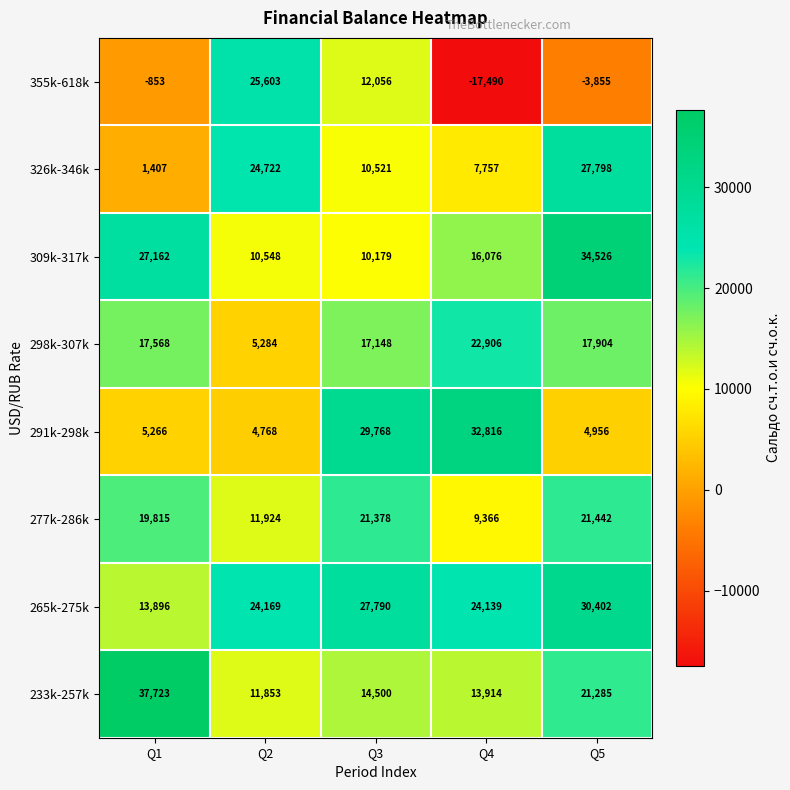

How many 326k-346k values are between 7757 and 24722?

3